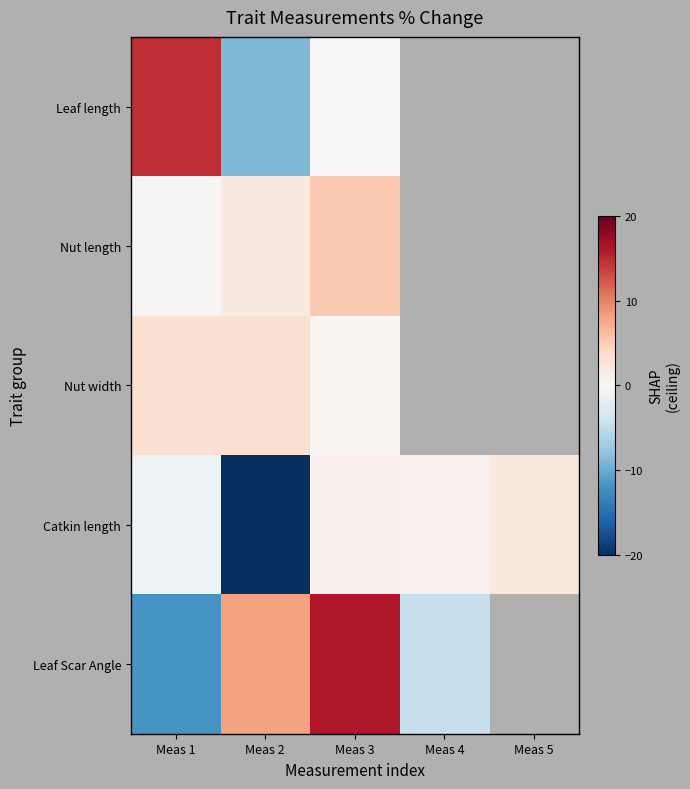

Rank the categories by Catkin length value from lowest to highest.

Meas 2, Meas 1, Meas 4, Meas 3, Meas 5